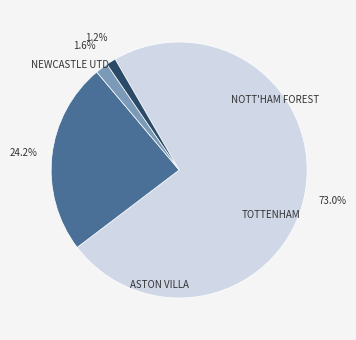

How many segments does this pie chart have?

4